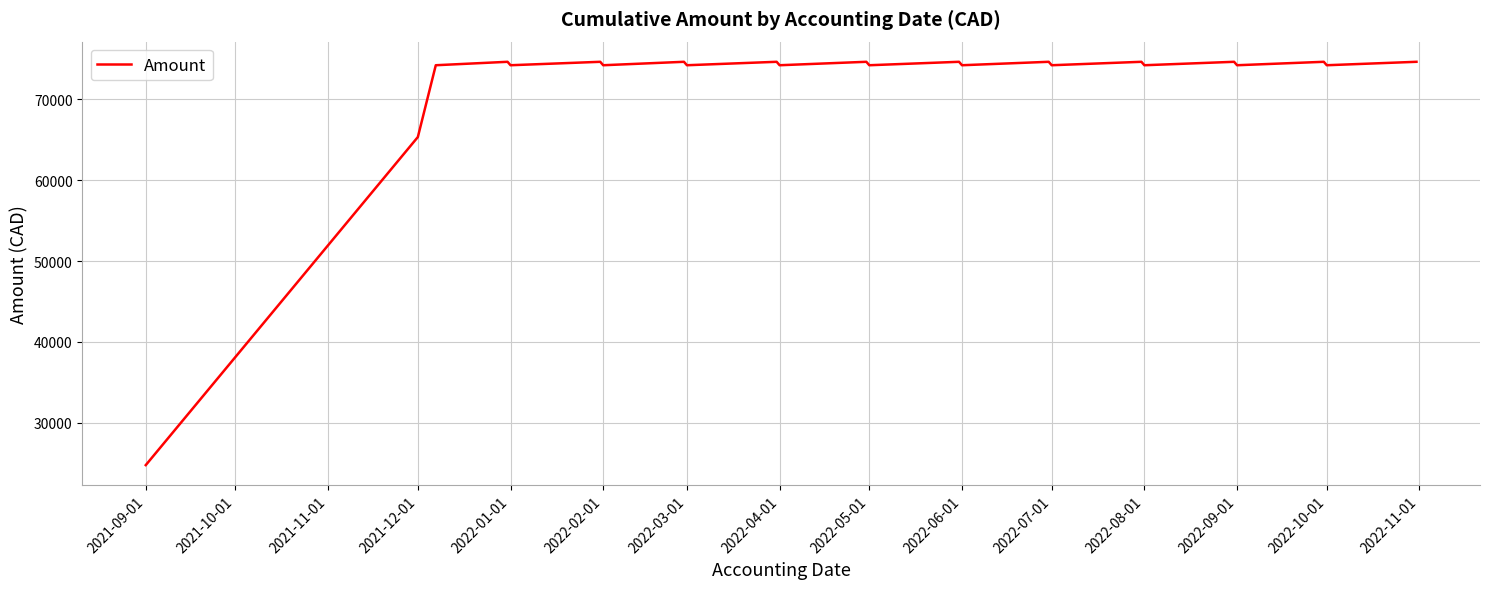

What is the maximum value shown in the chart?

74620.1